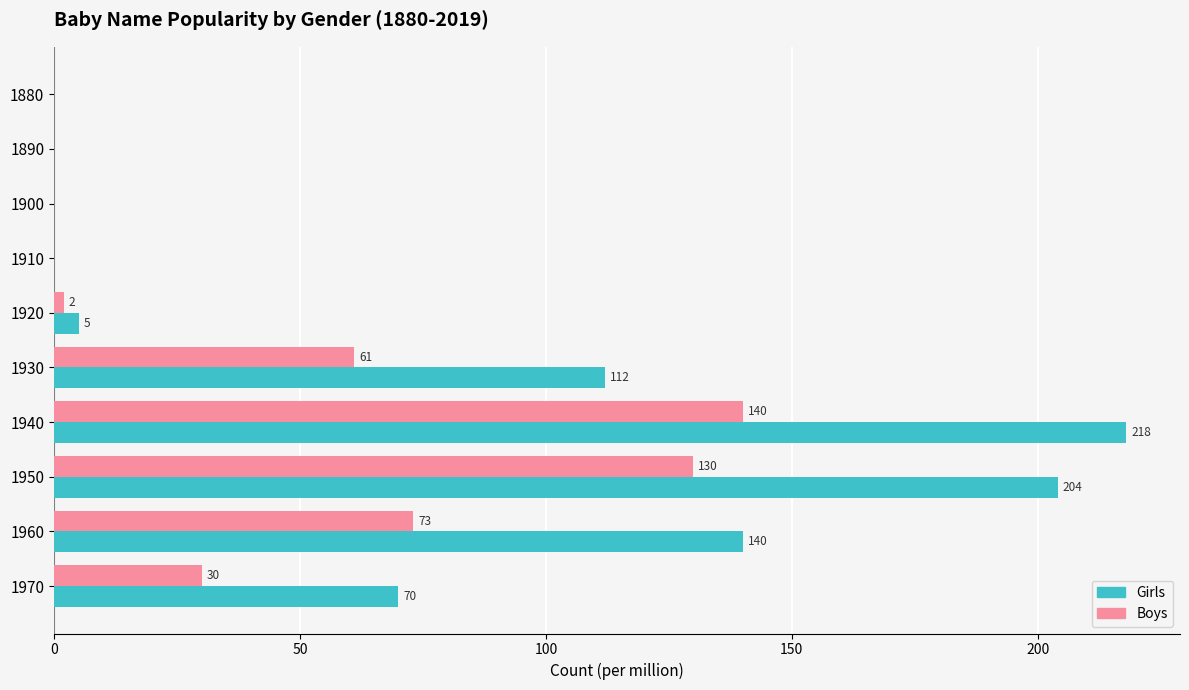

At which category is the sum across all series the highest?

1940